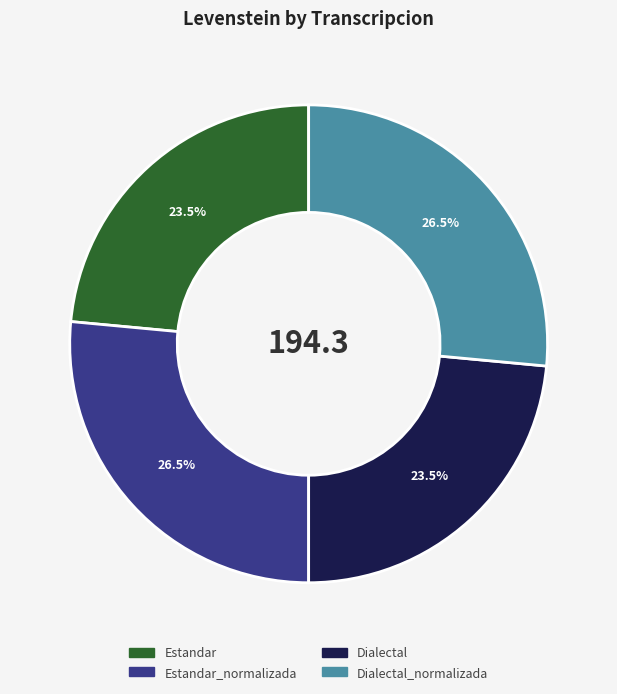

To the nearest percent, what is the difference between the largest and smallest slice percentages?

3%